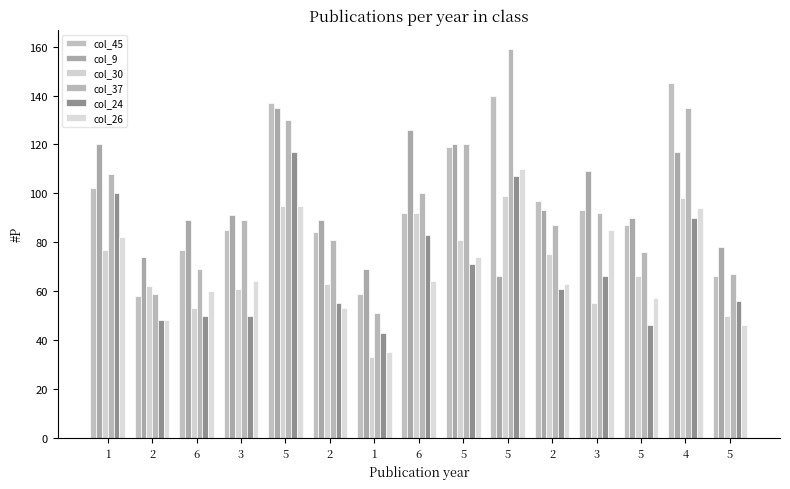

What are all the series names shown in the legend?

col_45, col_9, col_30, col_37, col_24, col_26